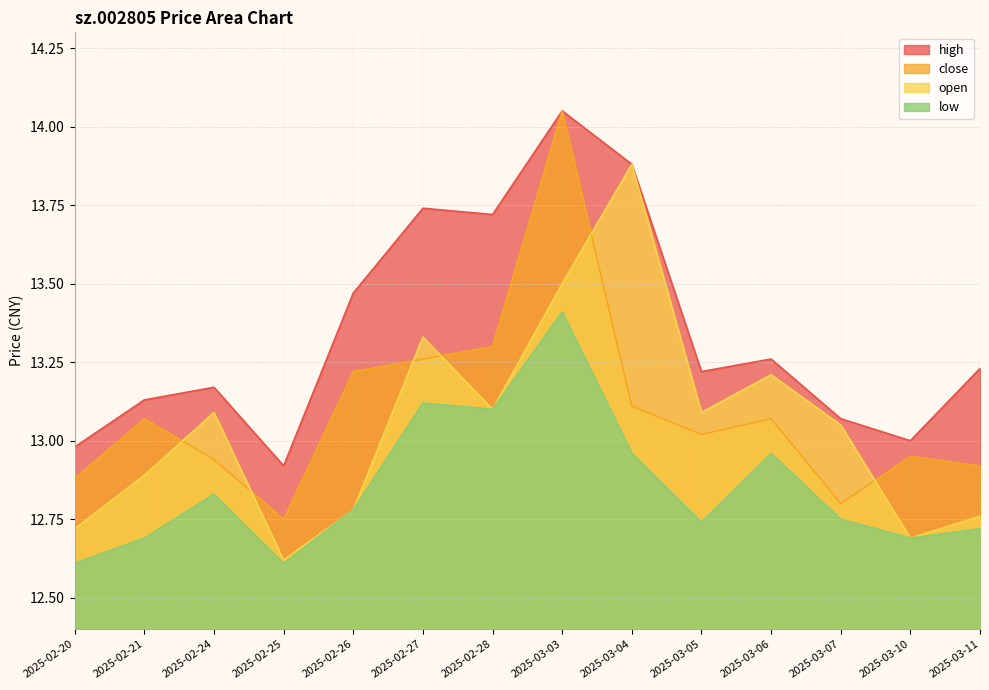

What is the difference between the maximum and minimum values in the close series?

1.3